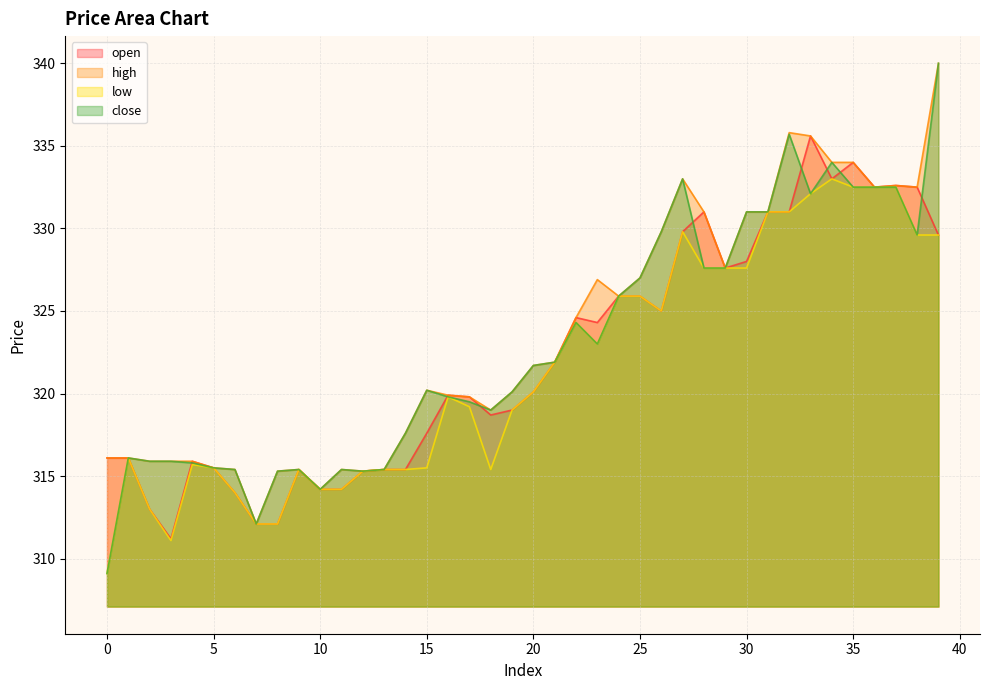

At which label does close first exceed 321?

20